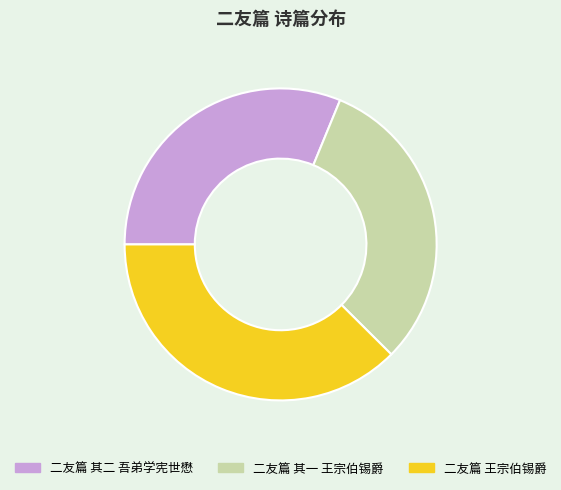

Is the sum of 二友篇 王宗伯锡爵 and 二友篇 其二 吾弟学宪世懋 greater than half?

Yes